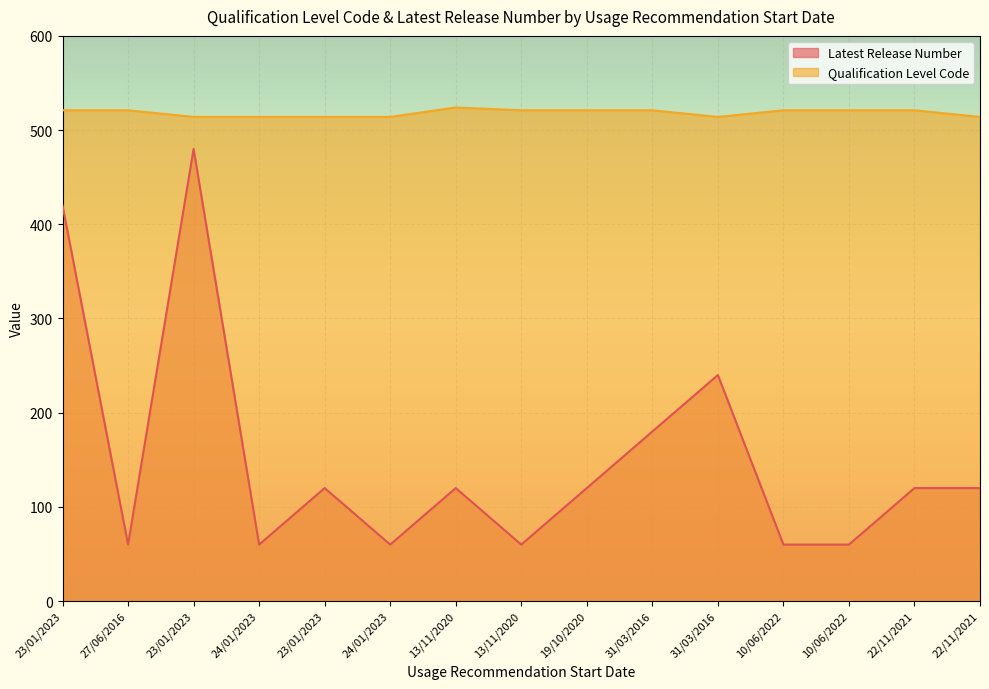

What is the maximum value for Latest Release Number?

480